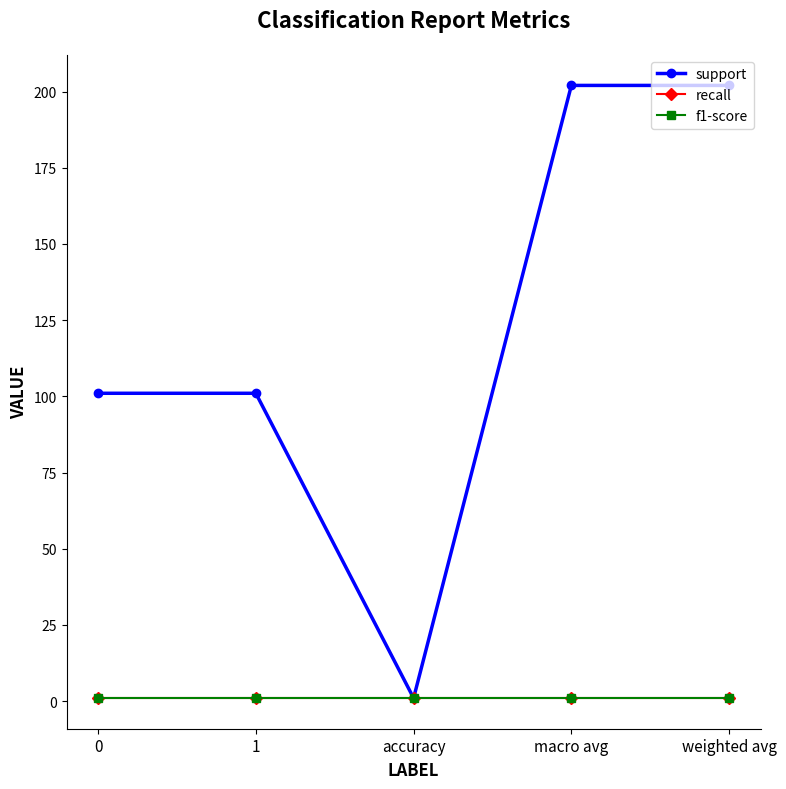

Does the chart have visible grid lines?

No